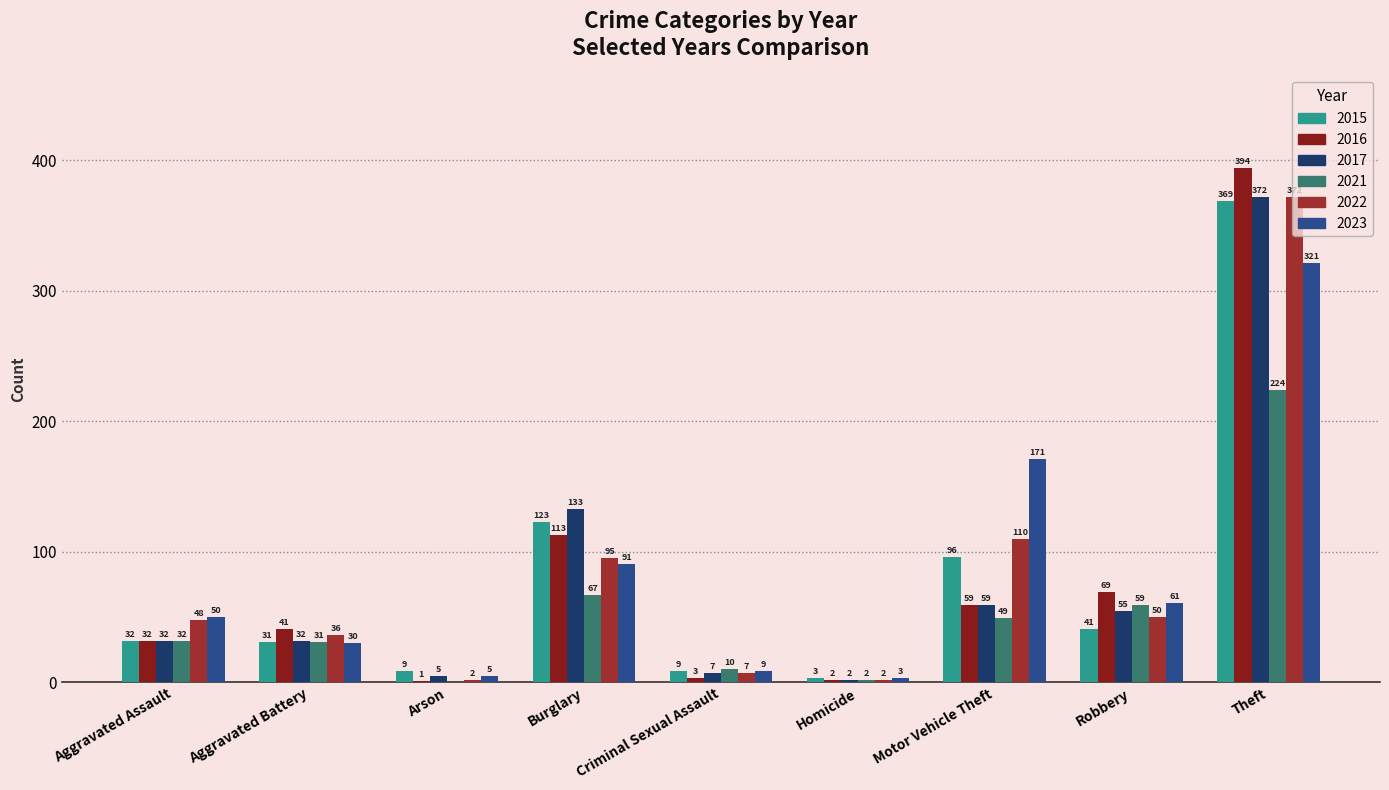

Which series has the largest total across all categories?

2023